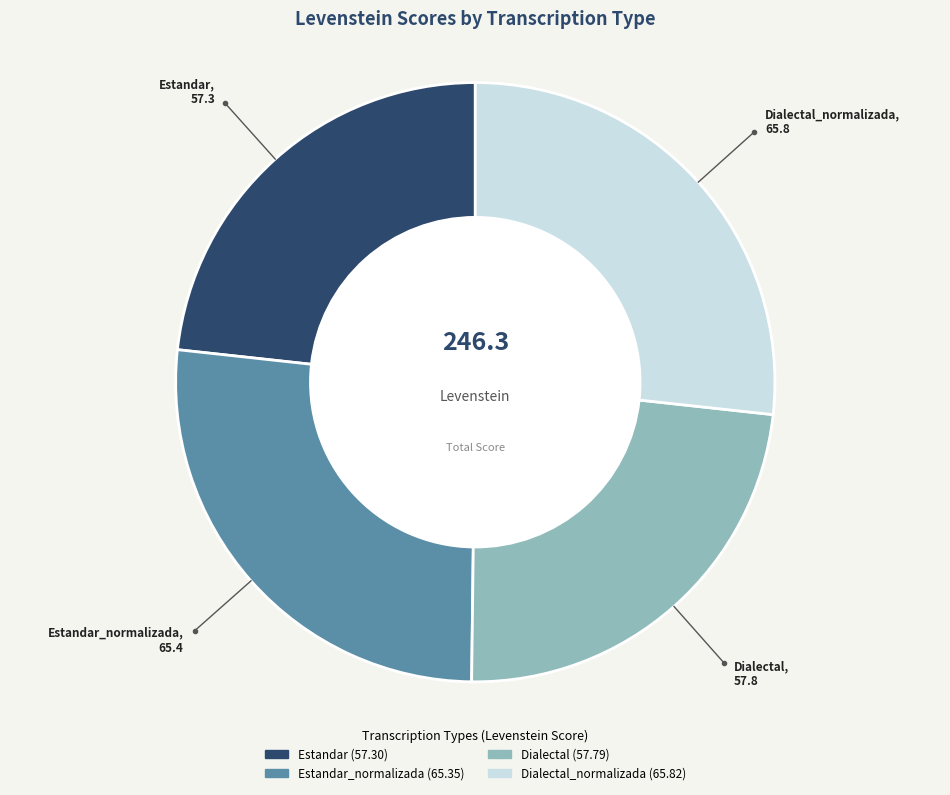

Is there any slice that represents more than half of the pie?

No